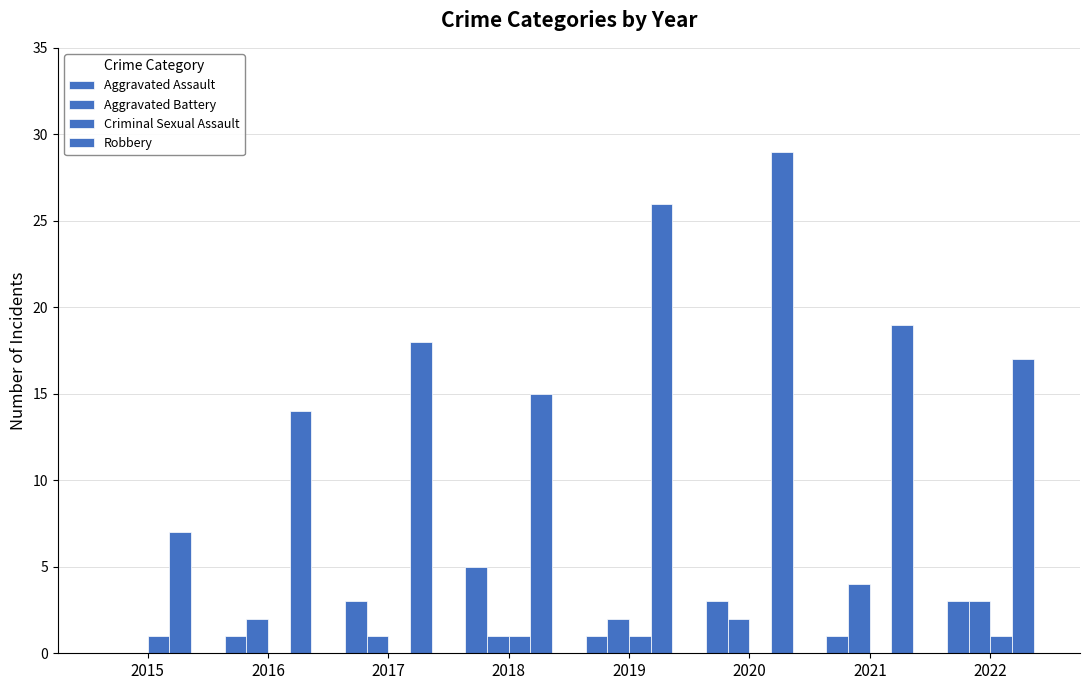

What is the difference between the maximum and minimum values in the Robbery series?

22